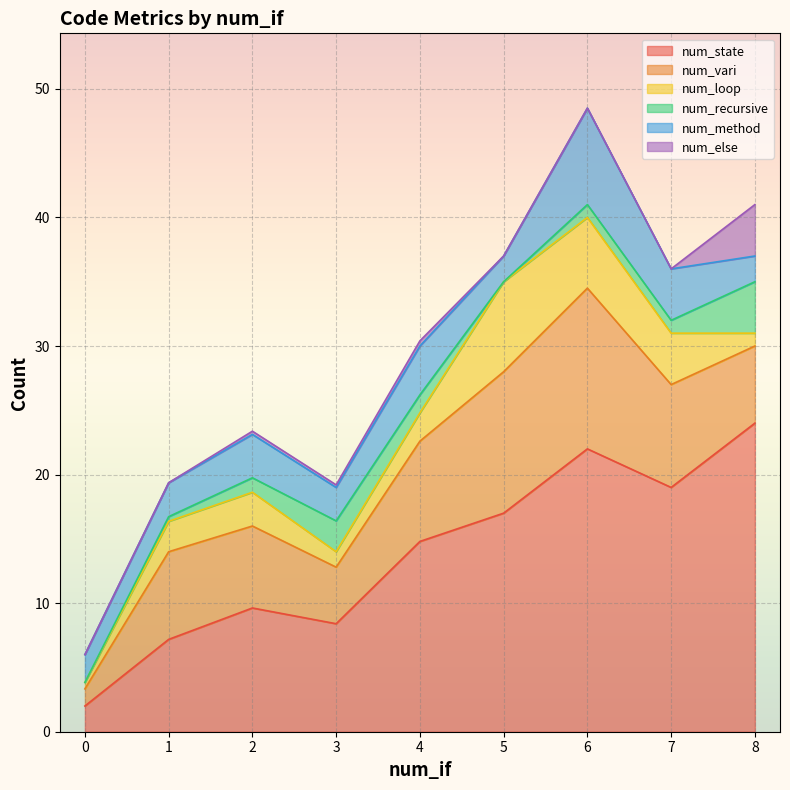

At which category is the sum across all series the highest?

6